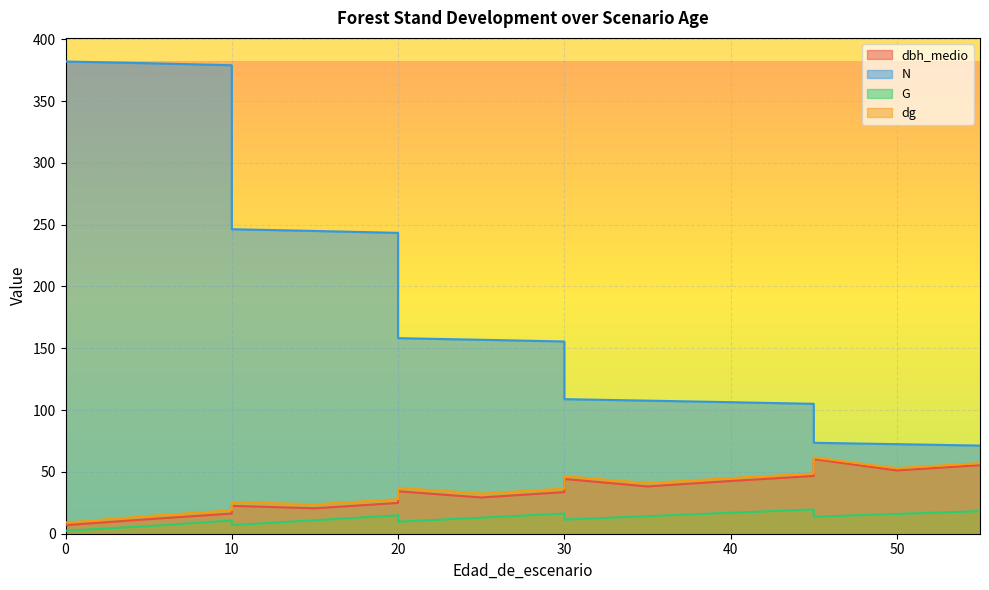

What is the difference between the maximum and minimum values in the N series?

310.7